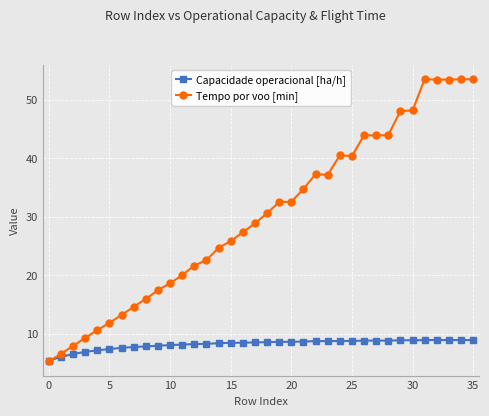

True or false: Tempo por voo [min] has more than 2 interior local peaks.

True